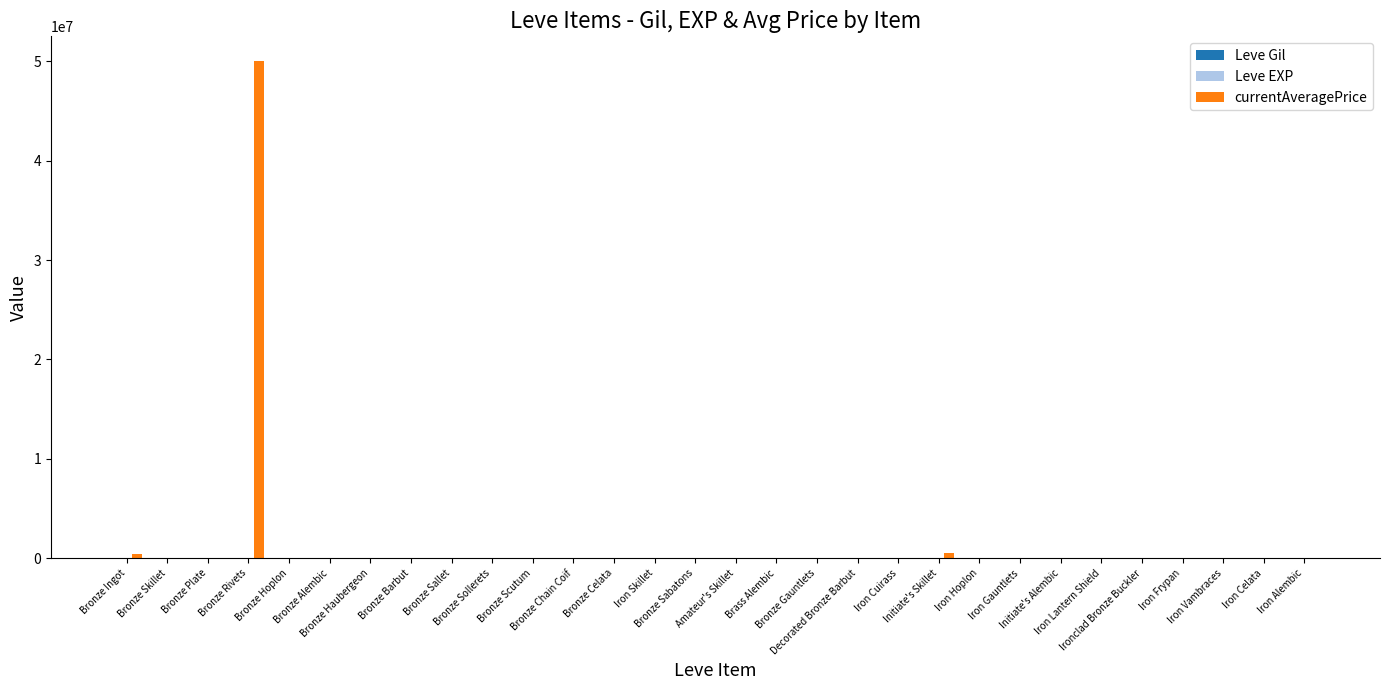

Which series changed the most between Iron Cuirass and Iron Hoplon?

currentAveragePrice